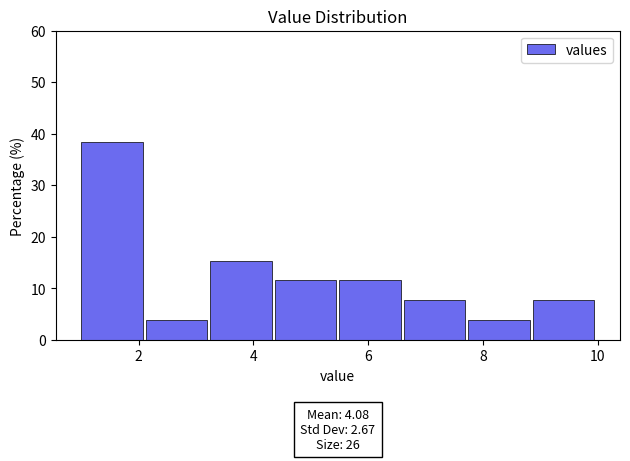

Which range on the x-axis has the tallest bar?

1.0 to 2.2